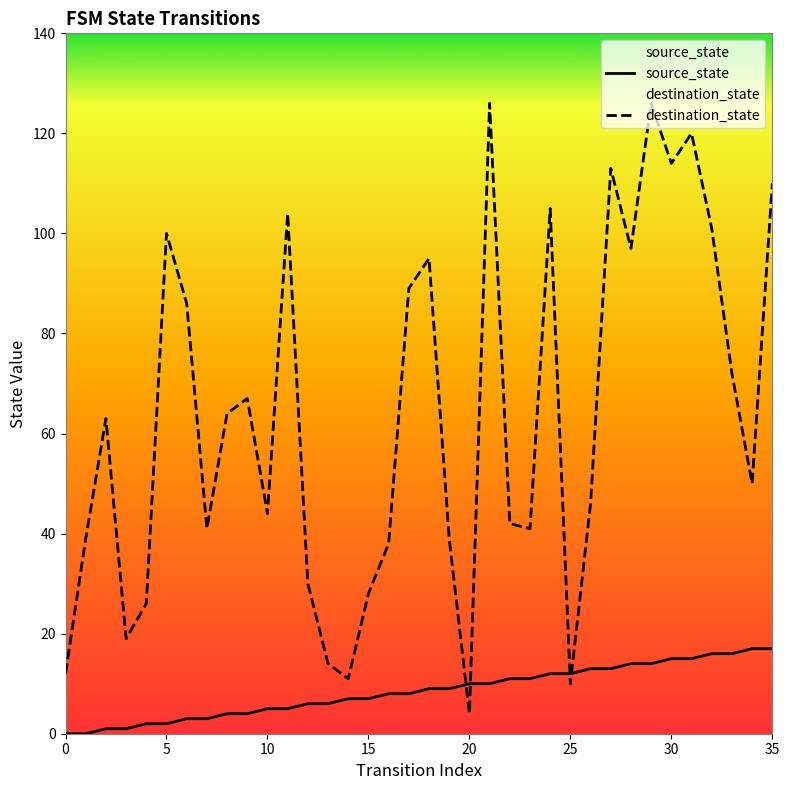

What are all the series names shown in the legend?

source_state, destination_state